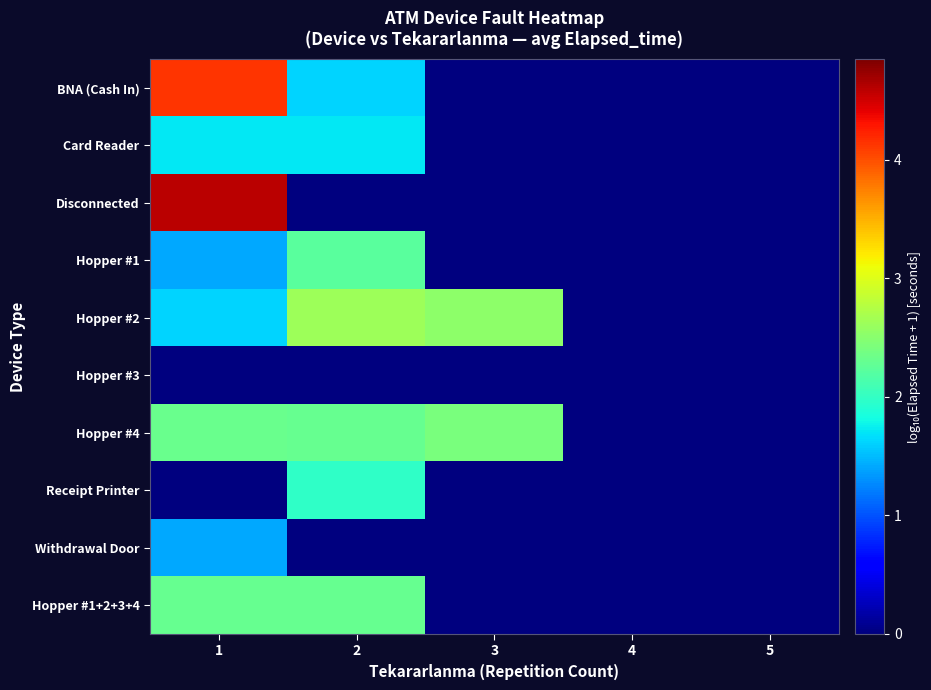

Reading left to right, list all the values displayed in this chart.

BNA (Cash In): 1=4.1	2=1.6	3=0.0	4=0.0	5=0.0
Card Reader: 1=1.7	2=1.7	3=0.0	4=0.0	5=0.0
Disconnected: 1=4.6	2=0.0	3=0.0	4=0.0	5=0.0
Hopper #1: 1=1.4	2=2.2	3=0.0	4=0.0	5=0.0
Hopper #2: 1=1.6	2=2.6	3=2.5	4=0.0	5=0.0
Hopper #3: 1=0.0	2=0.0	3=0.0	4=0.0	5=0.0
Hopper #4: 1=2.3	2=2.3	3=2.4	4=0.0	5=0.0
Receipt Printer: 1=0.0	2=2.0	3=0.0	4=0.0	5=0.0
Withdrawal Door: 1=1.4	2=0.0	3=0.0	4=0.0	5=0.0
Hopper #1+2+3+4: 1=2.3	2=2.3	3=0.0	4=0.0	5=0.0